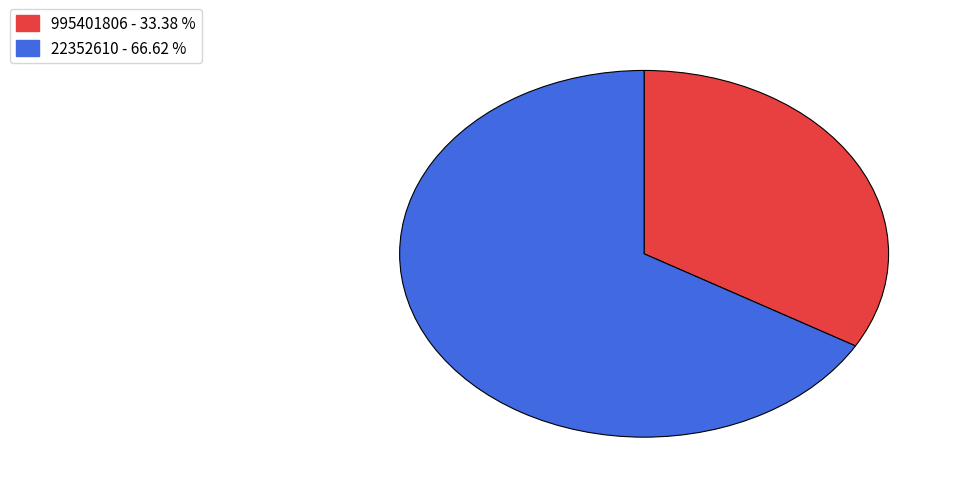

Is the sum of 995401806 and 22352610 greater than half?

Yes